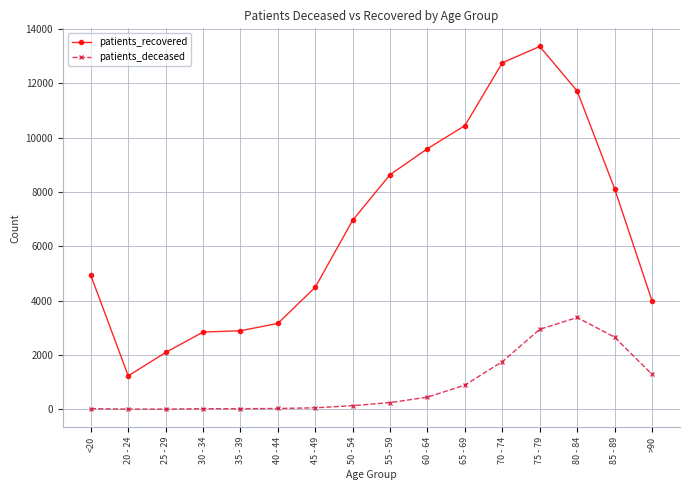

Is this an area chart (filled region under the line)?

No